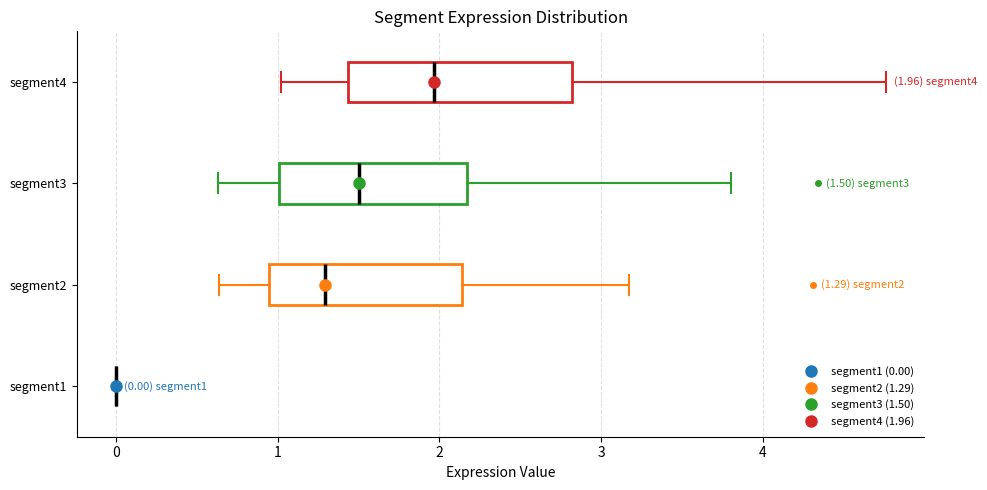

Which box is the widest, from its left edge to its right edge?

segment4